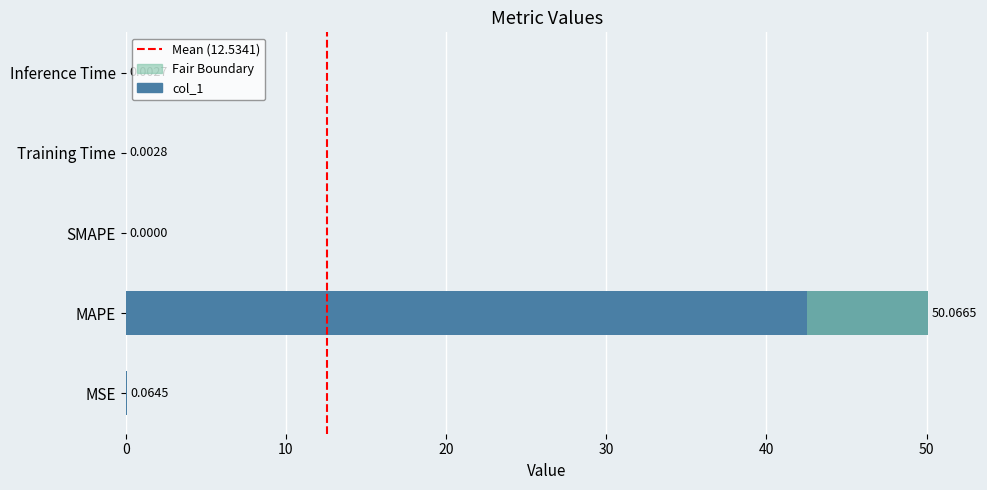

Are the bars horizontal?

Yes